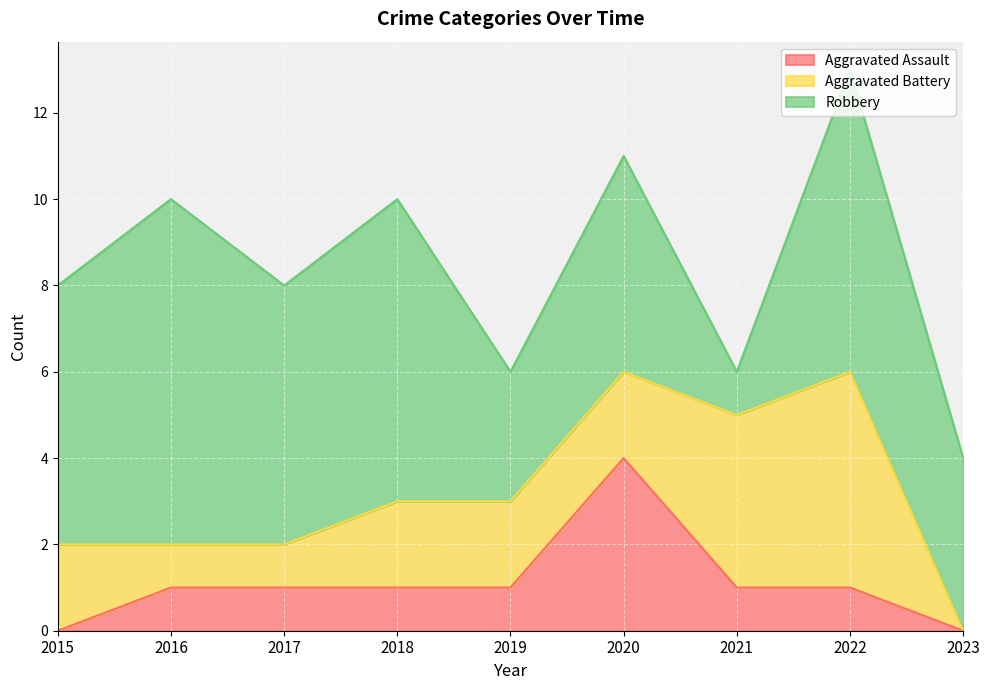

How many Aggravated Assault values are between 1 and 2?

6